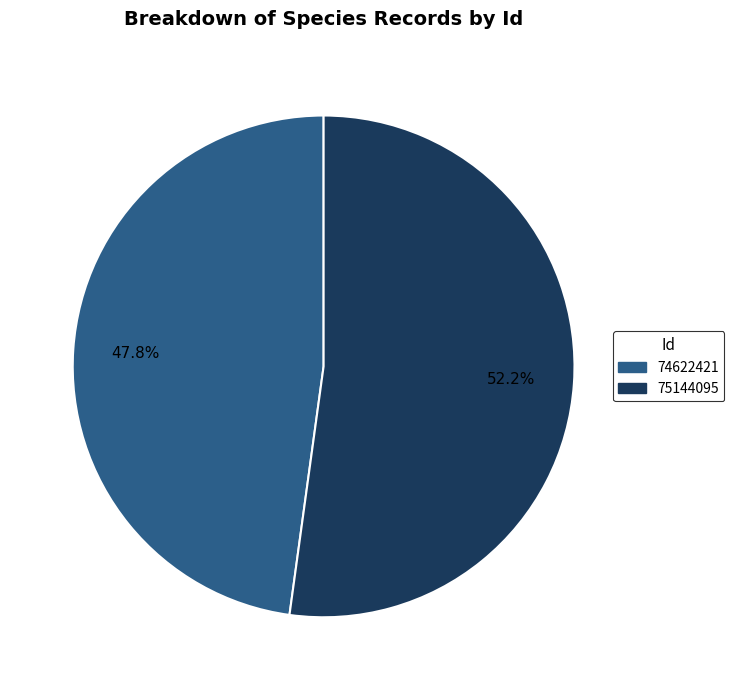

What percentage is the 75144095 slice, to the nearest percent?

52%